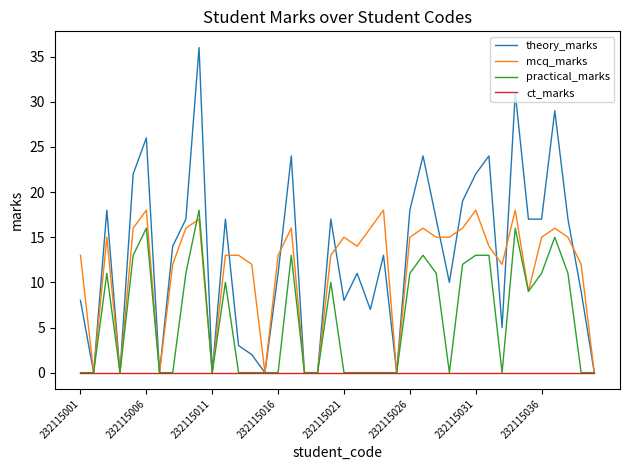

Which series has the largest range (max minus min)?

theory_marks